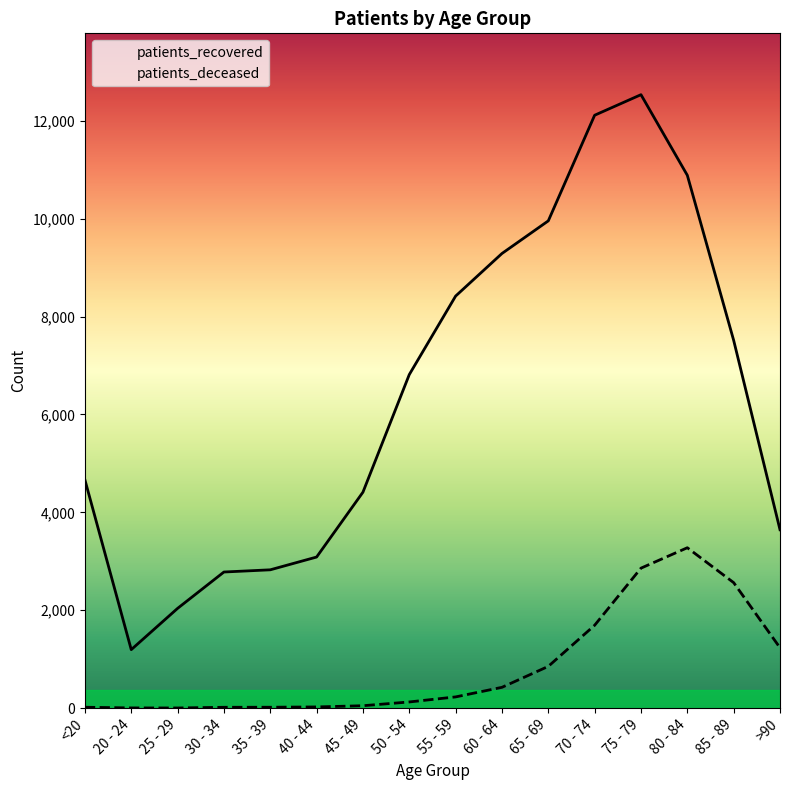

How many data points in patients_deceased are above 229?

7